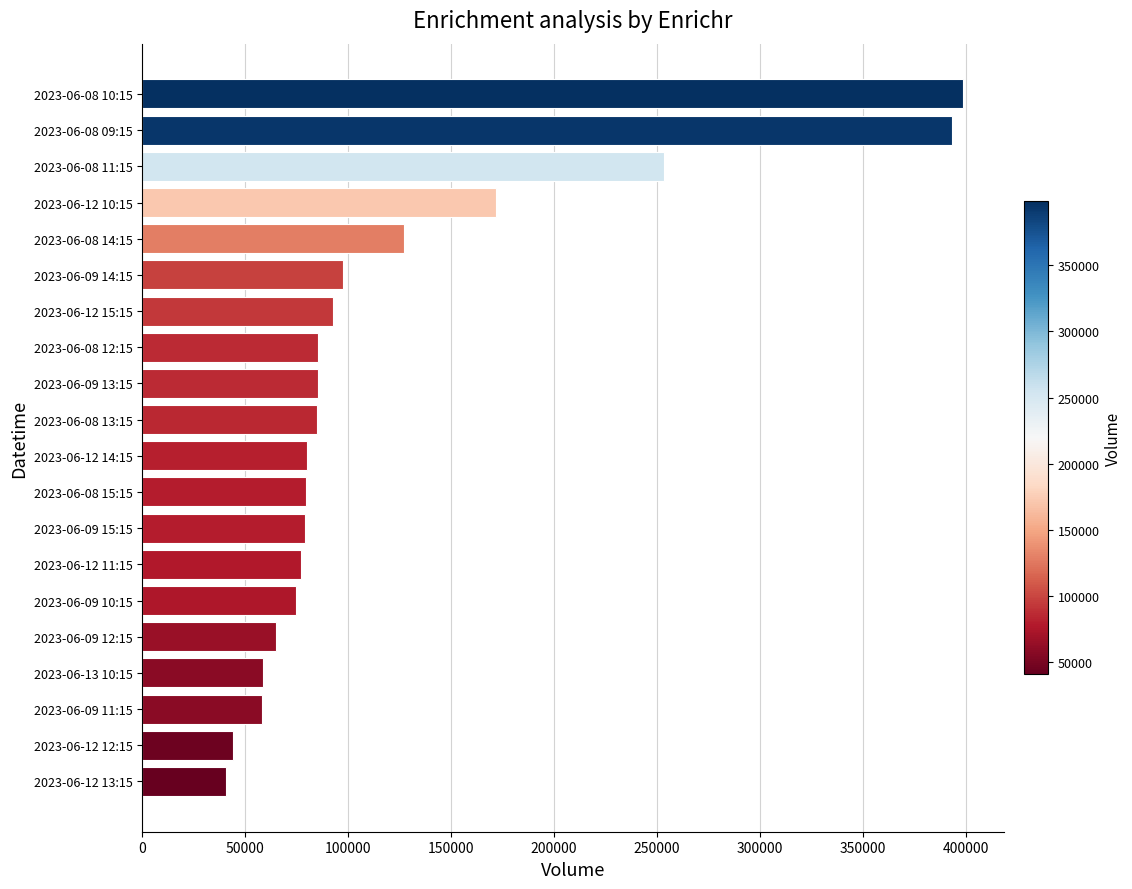

At which label is the value closest to 219615?

2023-06-08 11:15